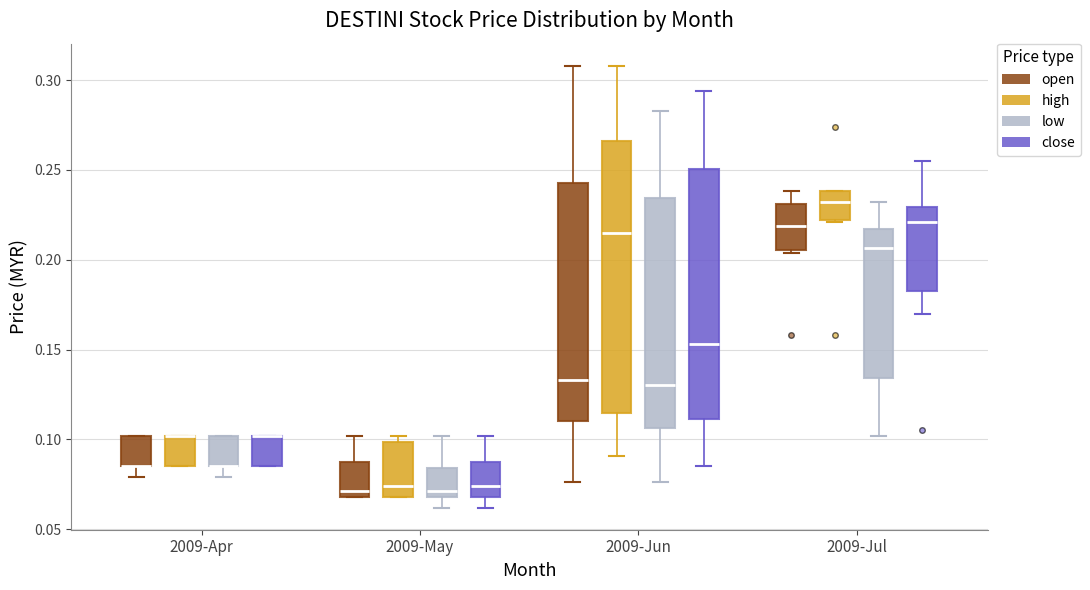

Reading left to right, transcribe this box plot: for each box, give where its median line is, the range the box spans, and where its two whiskers end, as read against the y-axis. The values are not printed on the chart, so give them approximately, as read against the axis.

2009-Apr (open): median 0.085 (drawn on the box's lower edge), box 0.085 to 0.100, whiskers 0.080 to 0.100
2009-Apr (high): median 0.100 (drawn on the box's upper edge), box 0.085 to 0.100, whiskers 0.085 to 0.100
2009-Apr (low): median 0.085 (drawn on the box's lower edge), box 0.085 to 0.100, whiskers 0.080 to 0.100
2009-Apr (close): median 0.100 (drawn on the box's upper edge), box 0.085 to 0.100, whiskers 0.085 to 0.100
2009-May (open): median 0.070 (just above the box's lower edge), box 0.070 to 0.085, whiskers 0.070 to 0.100
2009-May (high): median 0.075, box 0.070 to 0.100, whiskers 0.070 to 0.100 (just above the box's upper edge)
2009-May (low): median 0.070 (just above the box's lower edge), box 0.070 to 0.085, whiskers 0.060 to 0.100
2009-May (close): median 0.075, box 0.070 to 0.085, whiskers 0.060 to 0.100
2009-Jun (open): median 0.135, box 0.110 to 0.245, whiskers 0.075 to 0.310
2009-Jun (high): median 0.215, box 0.115 to 0.265, whiskers 0.090 to 0.310
2009-Jun (low): median 0.130, box 0.105 to 0.235, whiskers 0.075 to 0.285
2009-Jun (close): median 0.155, box 0.110 to 0.250, whiskers 0.085 to 0.295
2009-Jul (open): median 0.220, box 0.205 to 0.230, whiskers 0.205 to 0.240
2009-Jul (high): median 0.230, box 0.220 to 0.240, whiskers 0.220 to 0.240
2009-Jul (low): median 0.205, box 0.135 to 0.215, whiskers 0.100 to 0.230
2009-Jul (close): median 0.220, box 0.185 to 0.230, whiskers 0.170 to 0.255